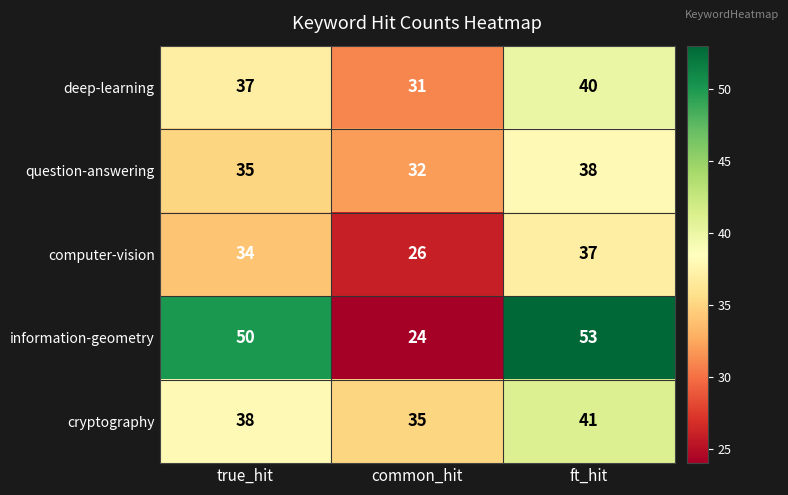

List the series in order of their peak value, highest first.

information-geometry, cryptography, deep-learning, question-answering, computer-vision